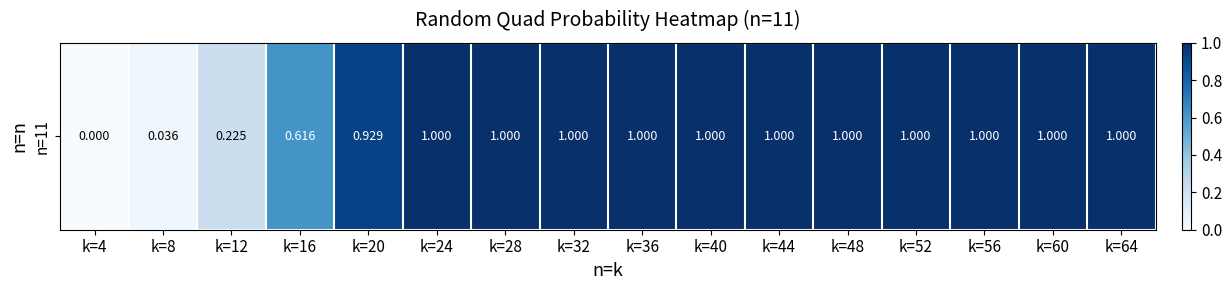

Reading left to right, what are all the values shown in this chart?

0.0	0.0	0.2	0.6	0.9	1.0	1.0	1.0	1.0	1.0	1.0	1.0	1.0	1.0	1.0	1.0